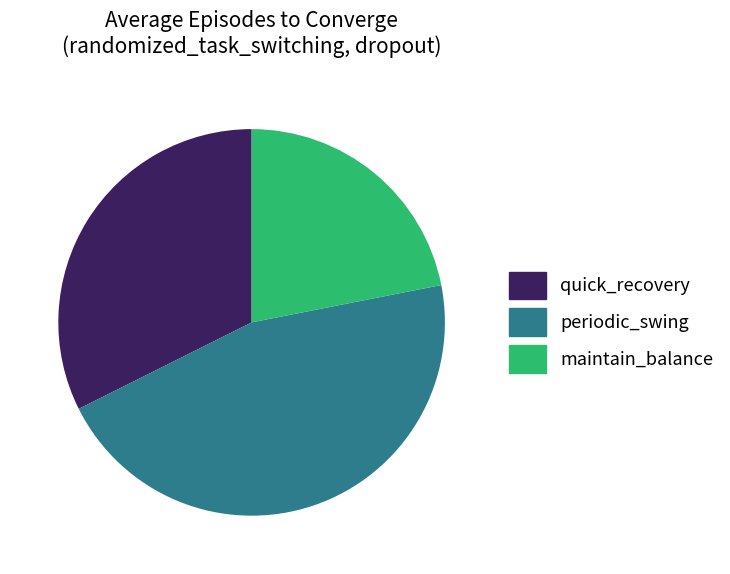

The quick_recovery slice represents 32% of the pie. True or false?

True